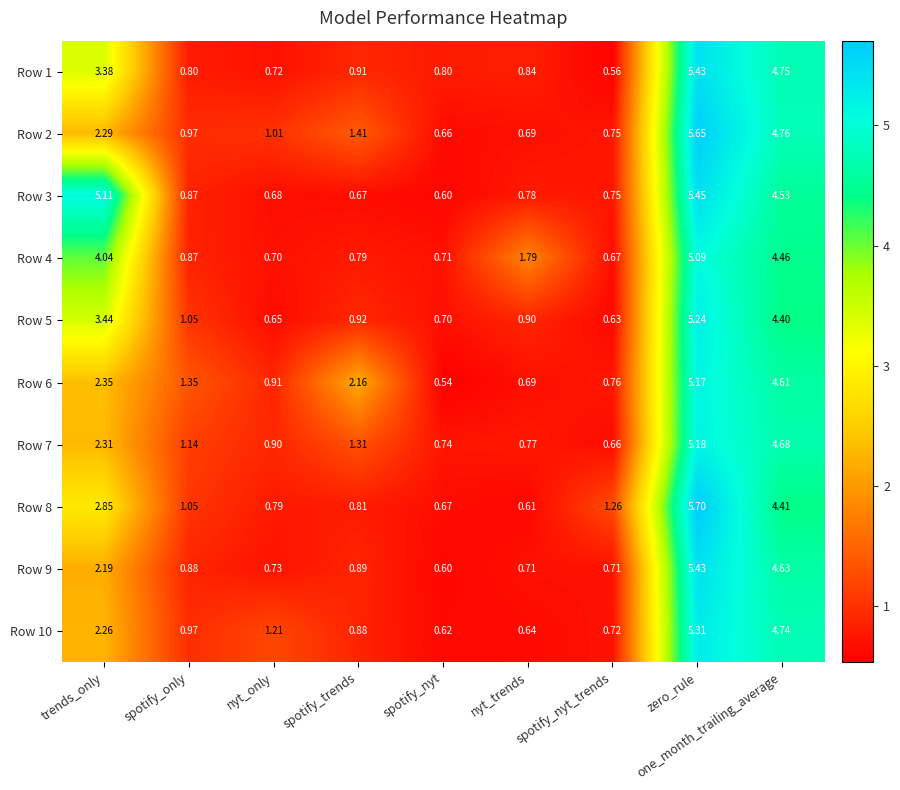

Is the value of Row 7 at spotify_nyt_trends greater than the value of Row 5 at nyt_trends?

No